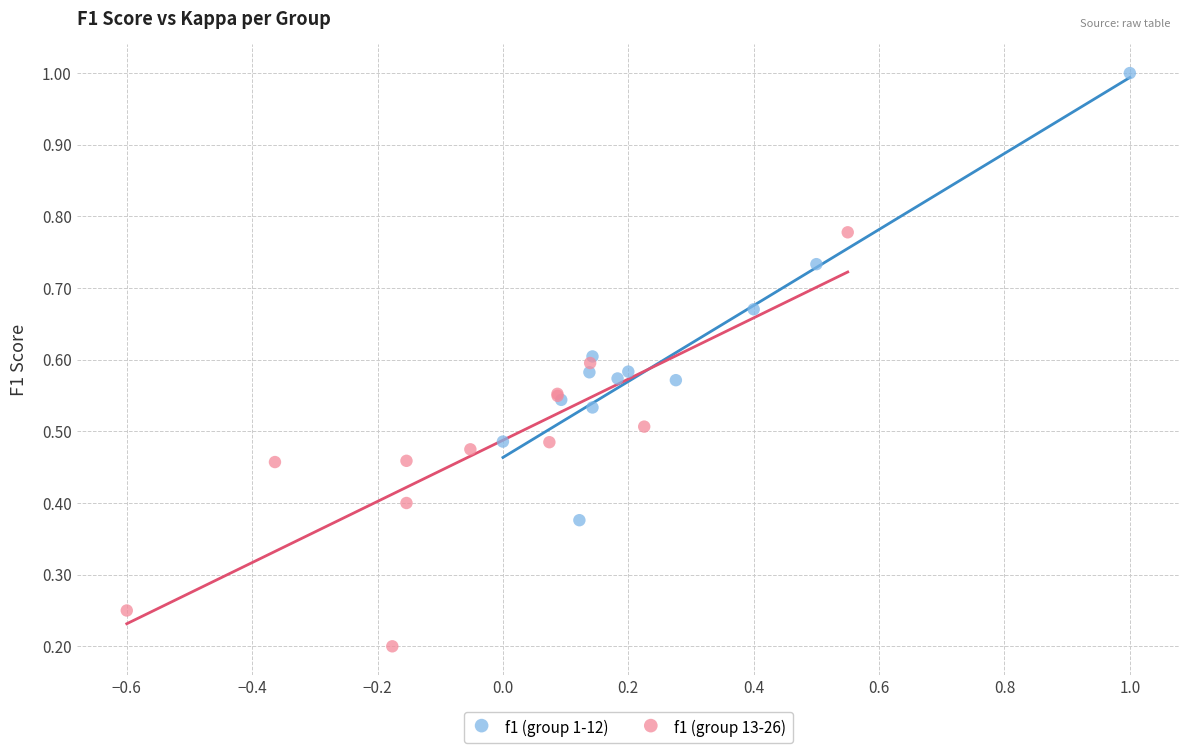

Which series has the largest Y range (max minus min)?

f1 (group 1-12)